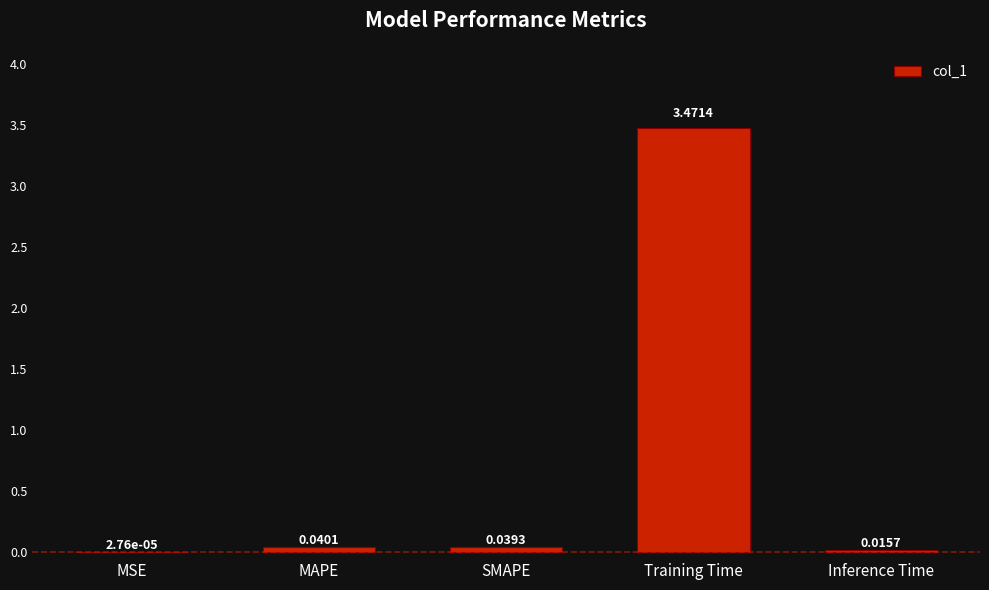

Does the chart contain stacked bars?

No